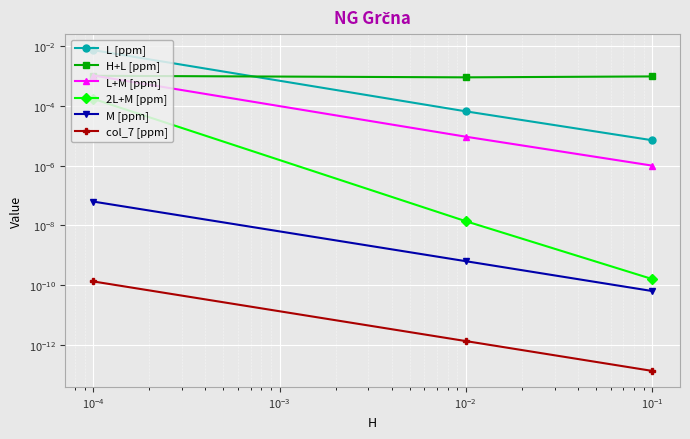

Which series has the largest total across all categories?

L